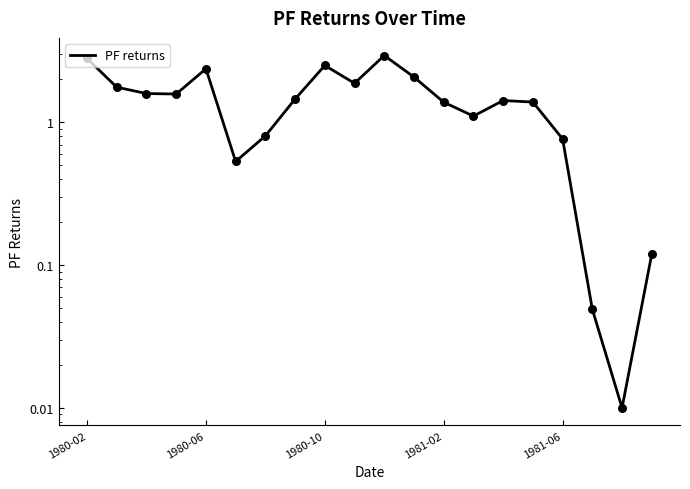

What is the change in value from 1980-06 to 13?

-0.7